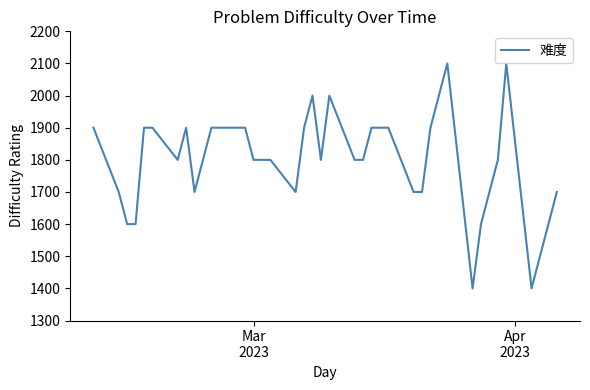

What is the difference between the maximum and minimum values?

700